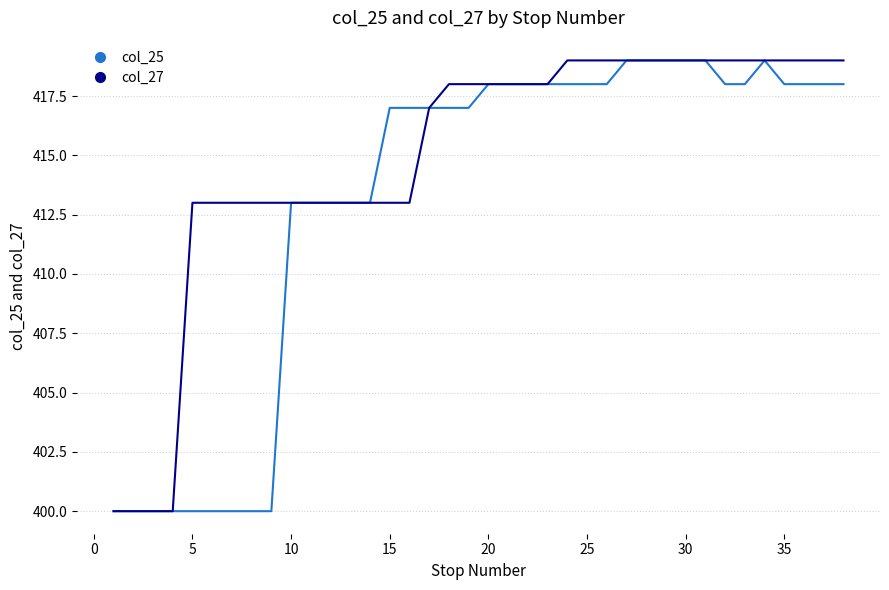

Reading right to left, list all the values displayed in this chart.

col_25: 418	418	418	418	419	418	418	419	419	419	419	419	418	418	418	418	418	418	418	417	417	417	417	417	413	413	413	413	413	400	400	400	400	400	400	400	400	400
col_27: 419	419	419	419	419	419	419	419	419	419	419	419	419	419	419	418	418	418	418	418	418	417	413	413	413	413	413	413	413	413	413	413	413	413	400	400	400	400